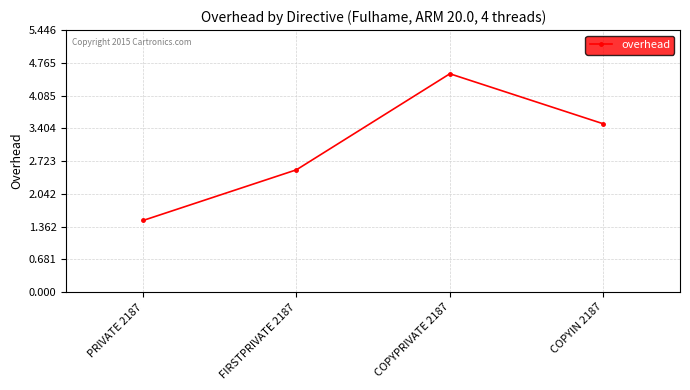

What is the value of the 1st point from the left?

1.5